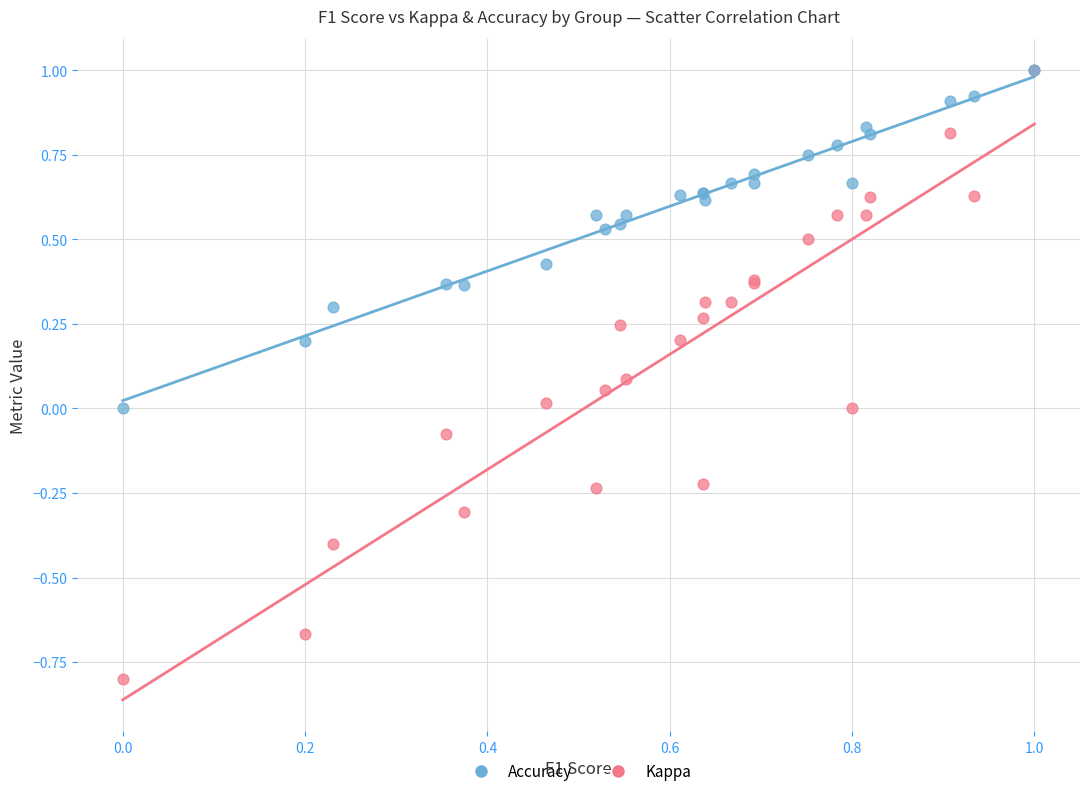

What are all the series names shown in the legend?

Accuracy, Kappa